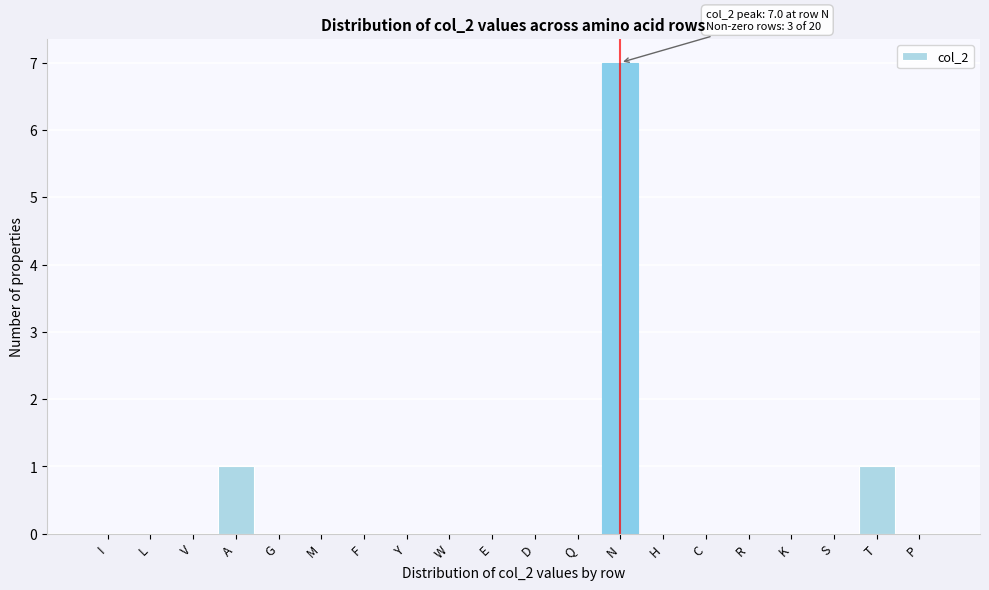

Reading left to right, what are all the values shown in this chart?

I=0	L=0	V=0	A=1	G=0	M=0	F=0	Y=0	W=0	E=0	D=0	Q=0	N=7	H=0	C=0	R=0	K=0	S=0	T=1	P=0